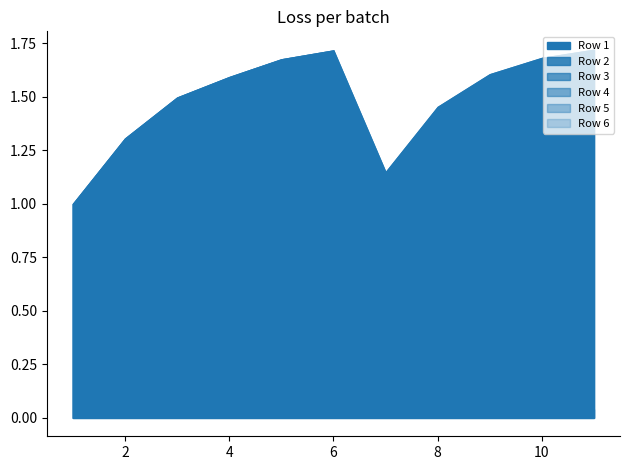

Reading right to left, transcribe all the data shown in this chart.

Row 1: 11=1.7	10=1.7	9=1.6	8=1.5	7=1.1	6=1.7	5=1.7	4=1.6	3=1.5	2=1.3	1=1.0
Row 2: 11=1.7	10=1.7	9=1.6	8=1.5	7=1.1	6=1.7	5=1.7	4=1.6	3=1.5	2=1.3	1=1.0
Row 3: 11=1.7	10=1.6	9=1.5	8=1.2	7=0.6	6=1.7	5=1.7	4=1.6	3=1.5	2=1.3	1=1.0
Row 4: 11=0.0	10=0.1	9=0.2	8=0.3	7=0.7	6=0.0	5=0.1	4=0.1	3=0.2	2=0.5	1=1.0
Row 5: 11=0.0	10=0.1	9=0.2	8=0.3	7=0.6	6=0.0	5=0.1	4=0.1	3=0.2	2=0.5	1=1.0
Row 6: 11=0.0	10=0.1	9=0.2	8=0.3	7=0.6	6=0.0	5=0.1	4=0.1	3=0.2	2=0.5	1=1.0